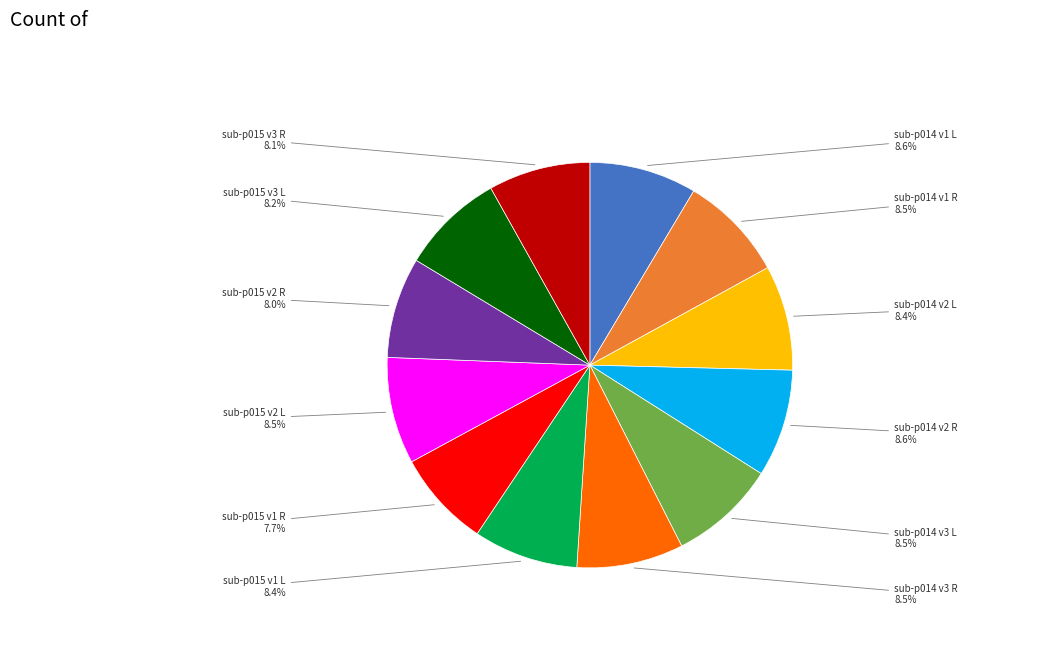

Does any single category account for the majority?

No